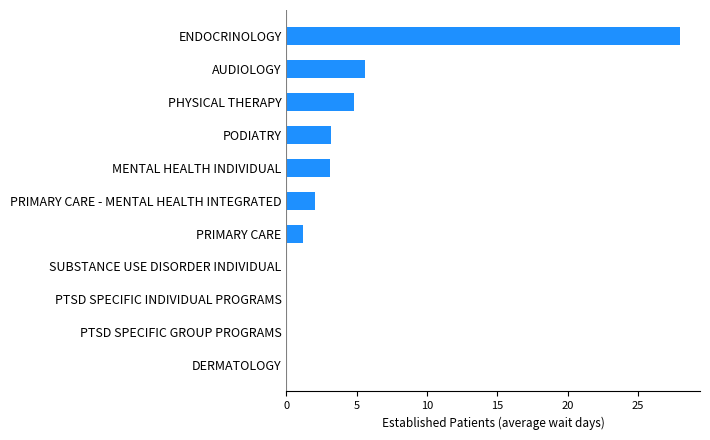

What is the change in value from MENTAL HEALTH INDIVIDUAL to ENDOCRINOLOGY?

+24.9